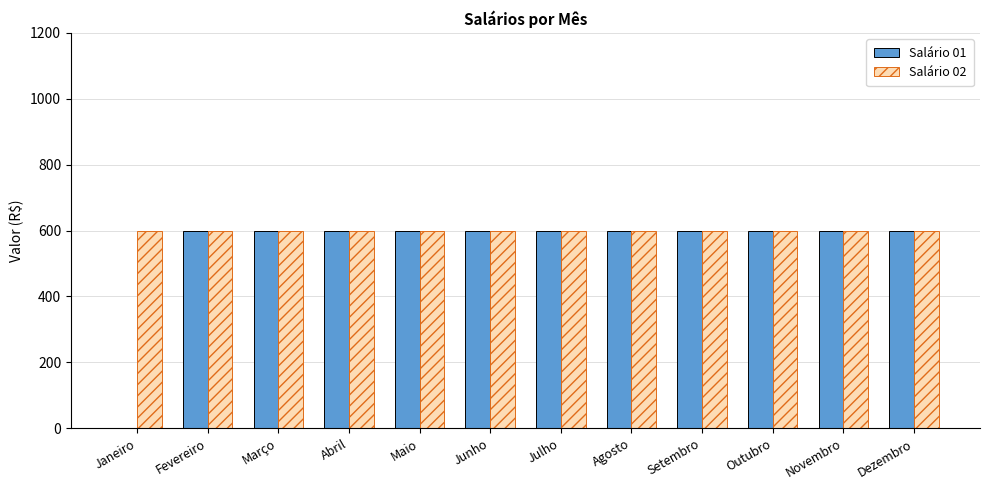

Which series has the largest total across all categories?

Salário 02